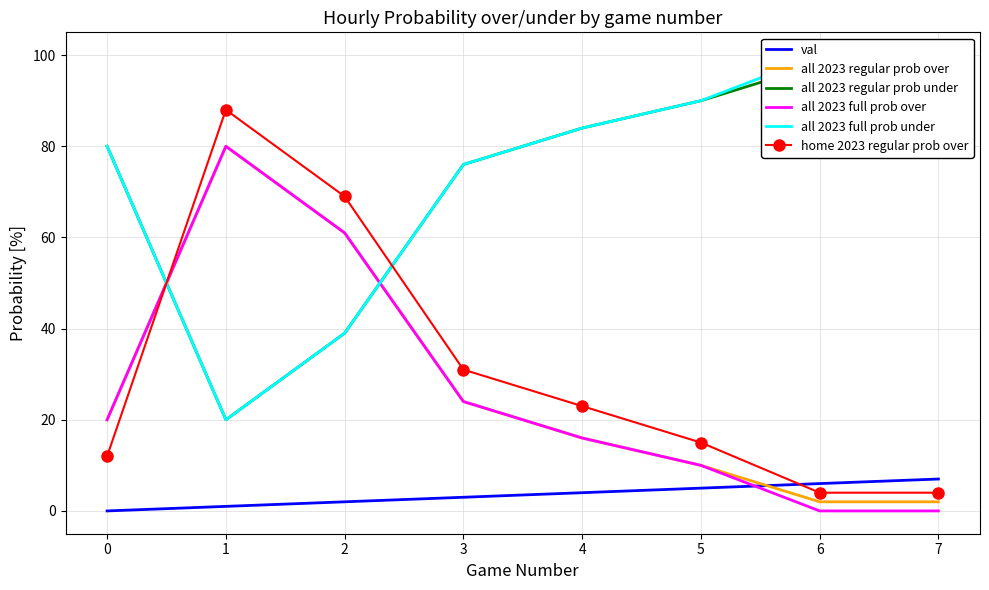

What is the spread (max minus min) of values at 7?

100